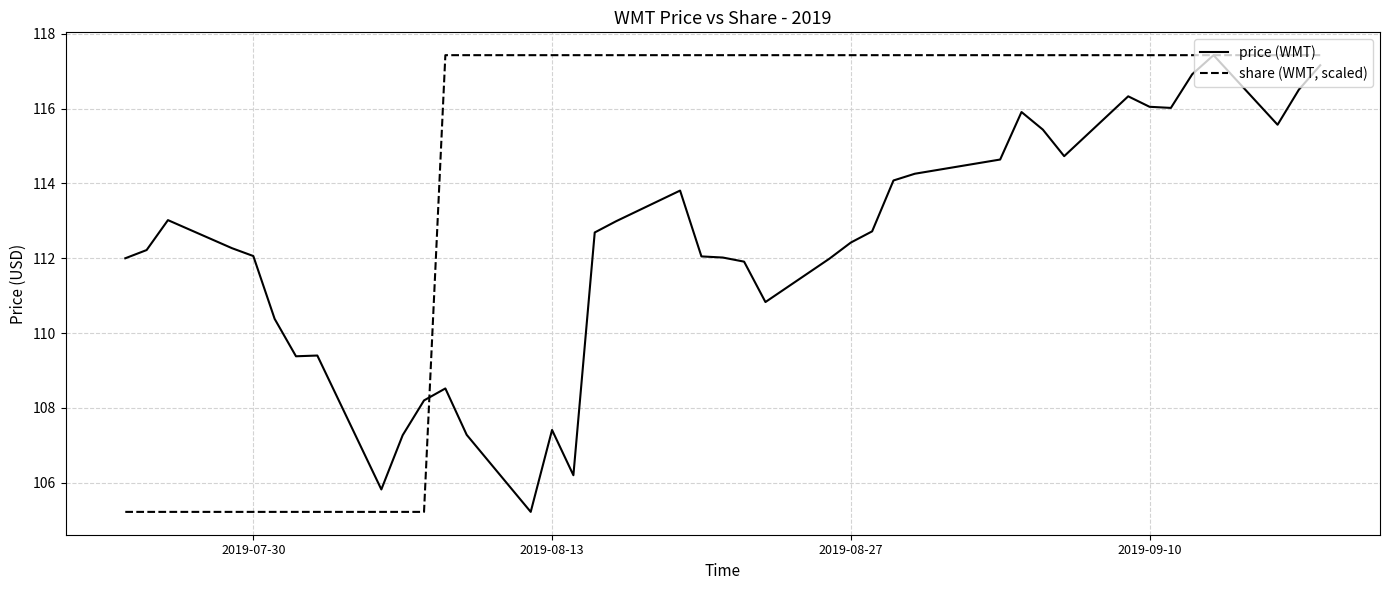

Rank the series by their average value, from lowest to highest.

price (WMT), share (WMT, scaled)